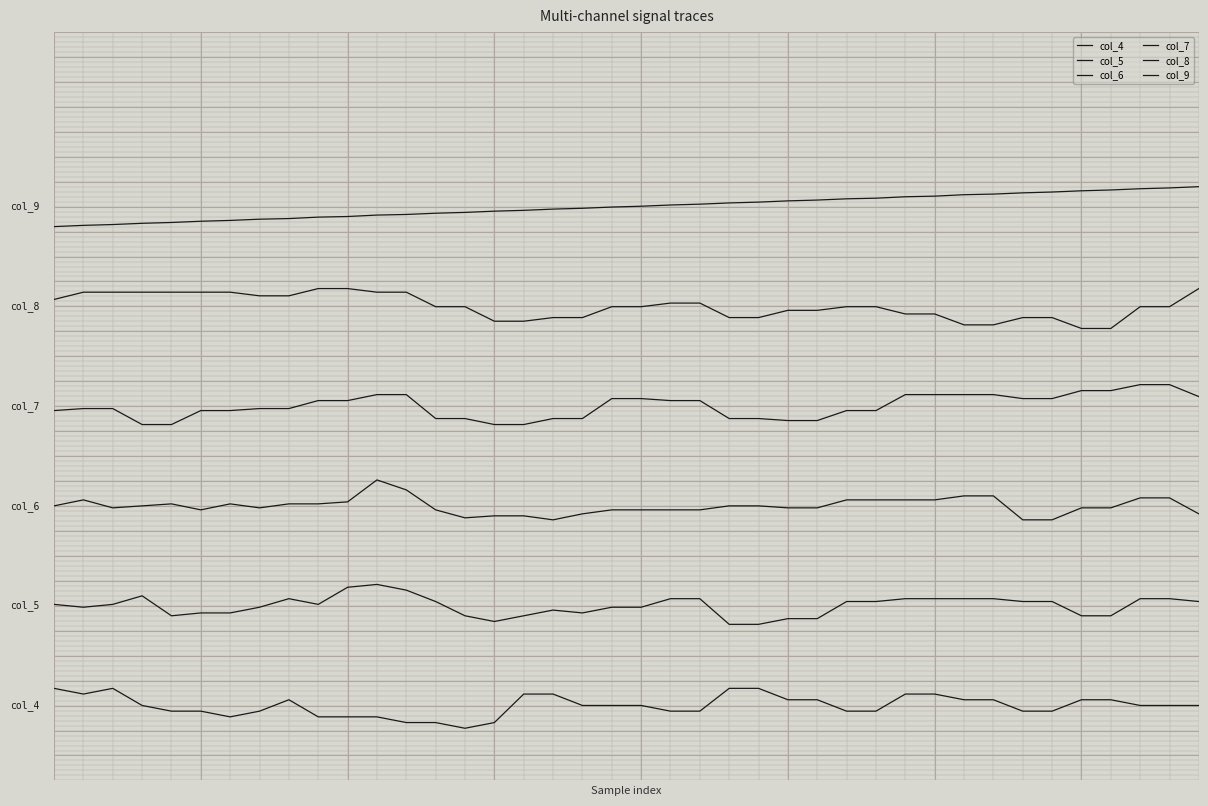

Does the chart have visible grid lines?

No